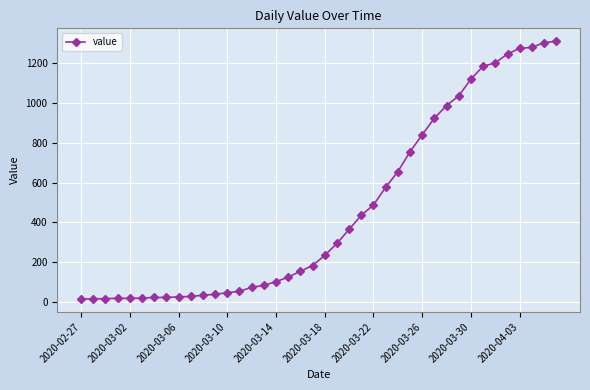

How many data points does each series have?

40